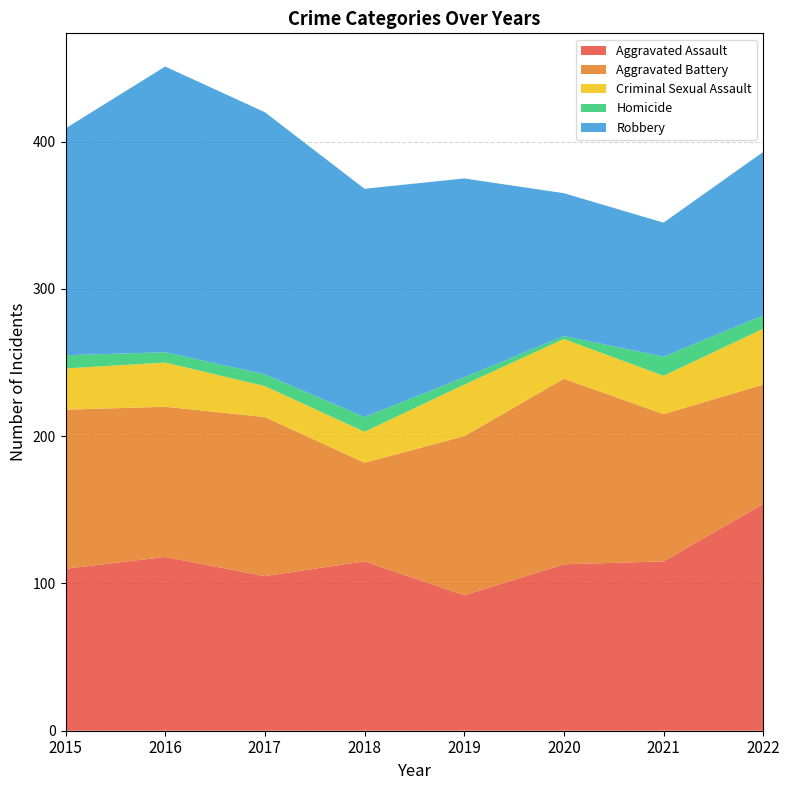

Reading left to right, transcribe all the data shown in this chart.

Aggravated Assault: 2015=110	2016=118	2017=105	2018=115	2019=92	2020=113	2021=115	2022=154
Aggravated Battery: 2015=108	2016=102	2017=108	2018=67	2019=108	2020=126	2021=100	2022=81
Criminal Sexual Assault: 2015=28	2016=30	2017=21	2018=21	2019=35	2020=27	2021=26	2022=38
Homicide: 2015=9	2016=7	2017=8	2018=10	2019=5	2020=2	2021=13	2022=9
Robbery: 2015=154	2016=194	2017=178	2018=155	2019=135	2020=97	2021=91	2022=111